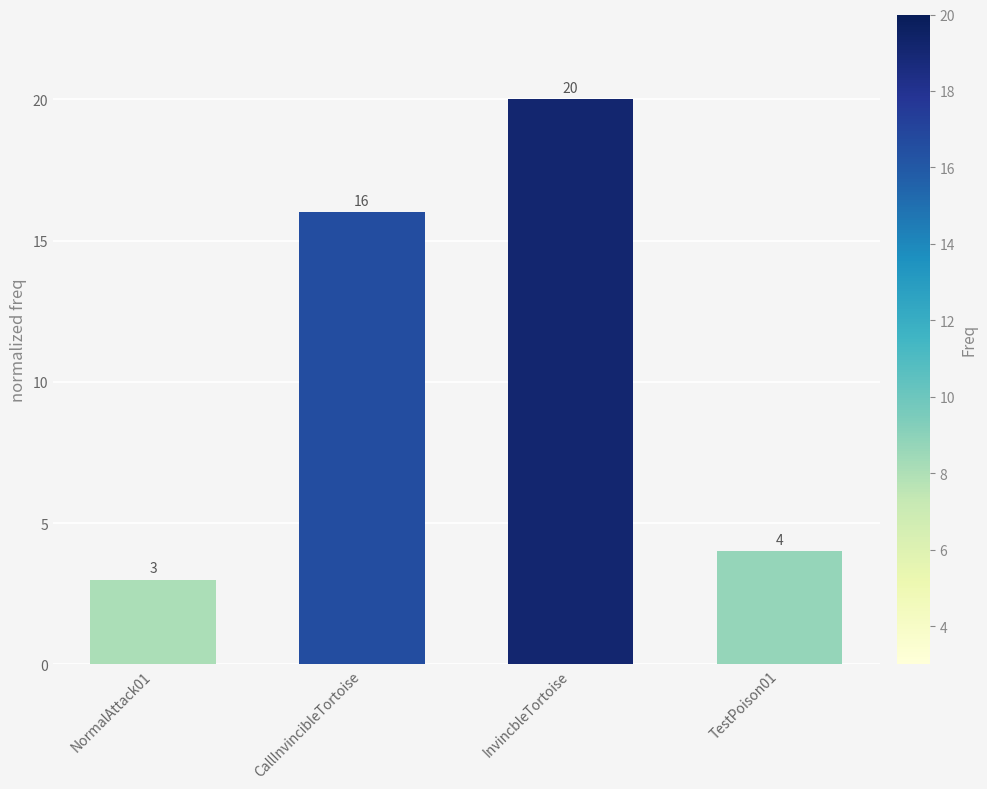

Rank the categories by value from highest to lowest.

InvincbleTortoise, CallInvincibleTortoise, TestPoison01, NormalAttack01